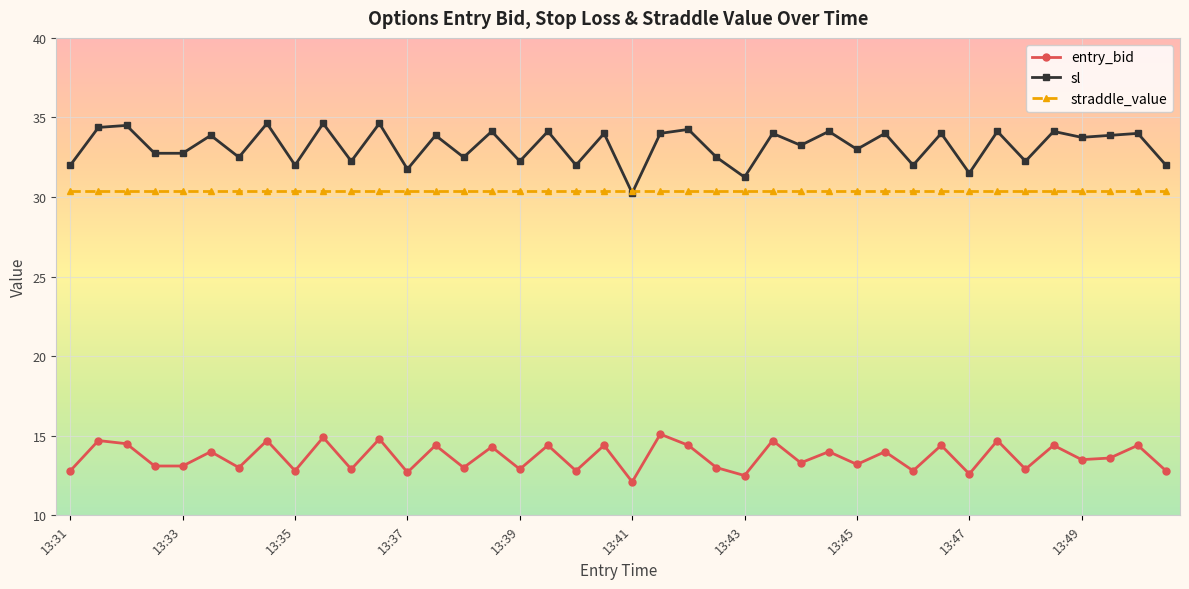

True or false: sl and entry_bid cross at least once.

False